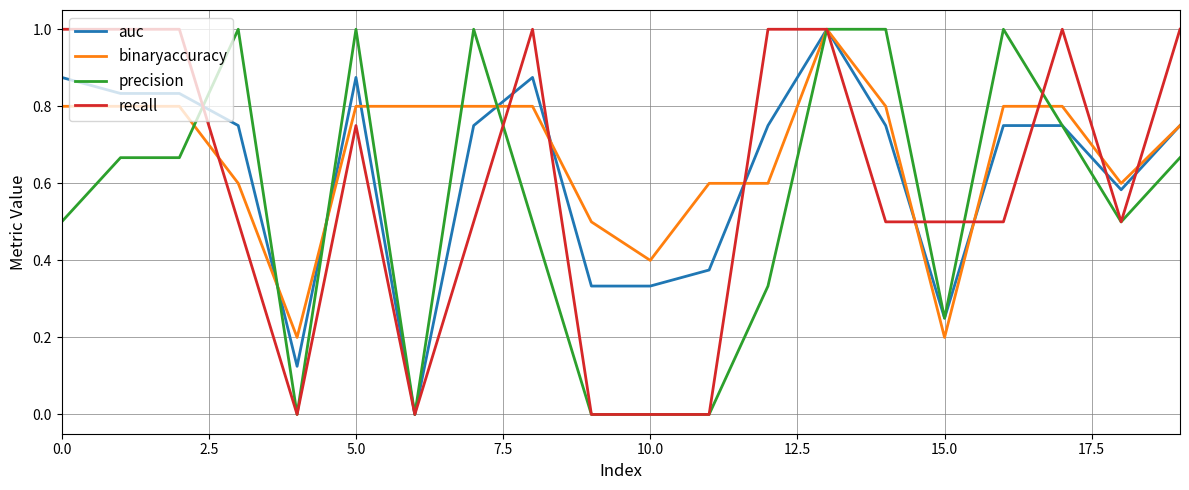

List the series in order of their overall mean, lowest first.

precision, recall, auc, binaryaccuracy